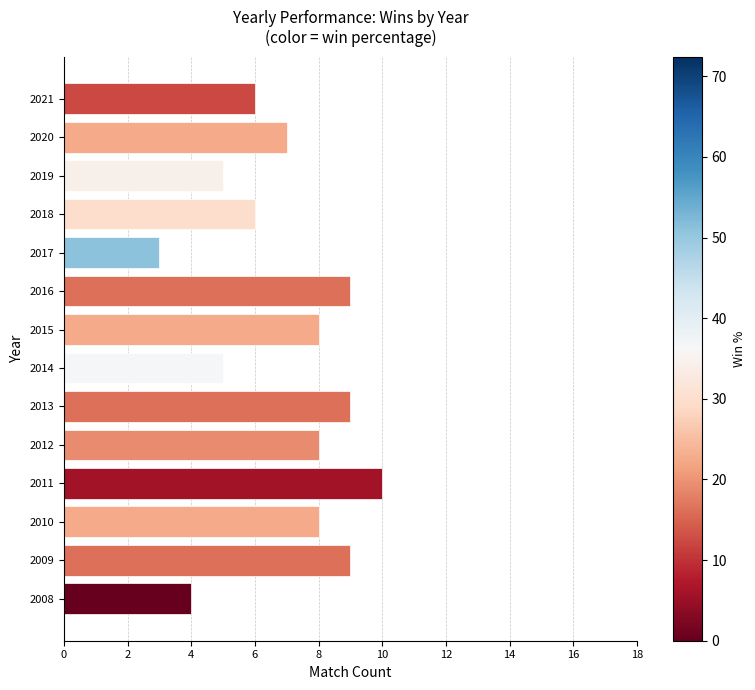

Which label corresponds to the largest value in the chart?

2011